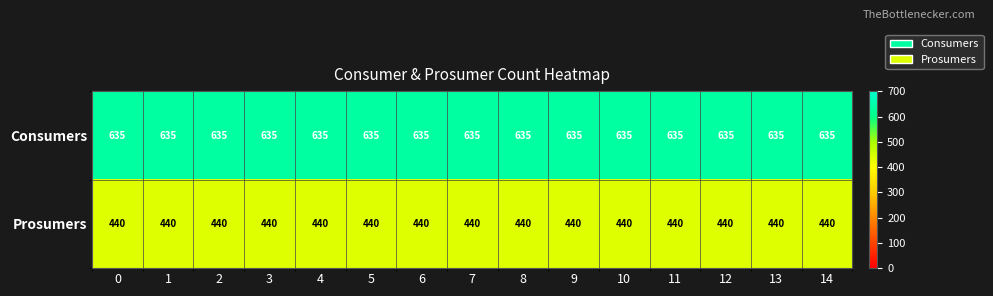

List the series in order of their peak value, highest first.

Consumers, Prosumers